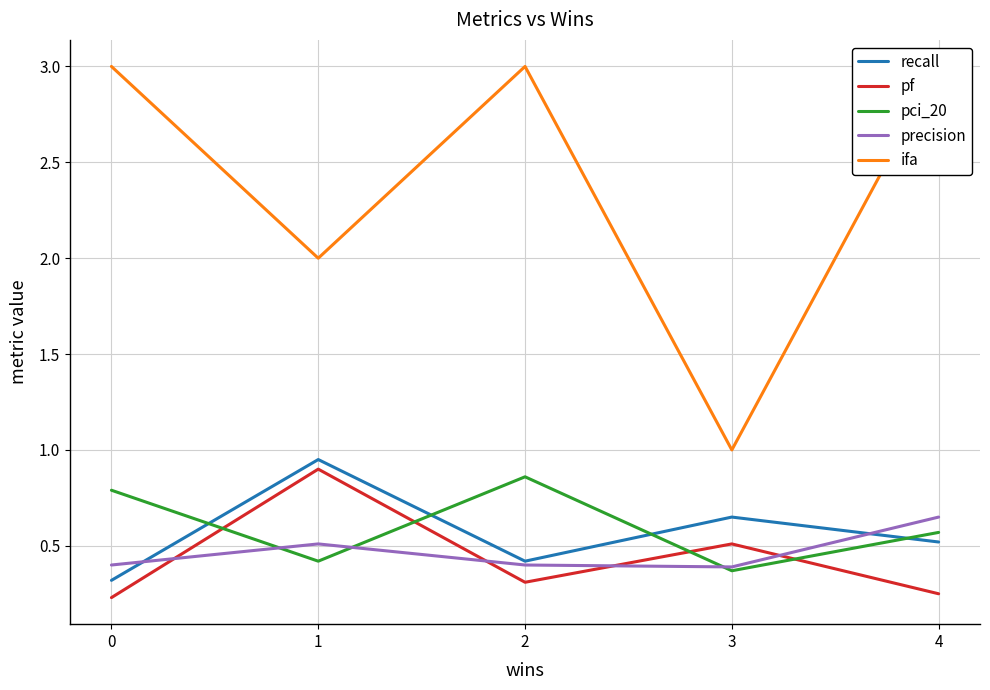

Is the value of ifa at 2 greater than the value of pf at 4?

Yes